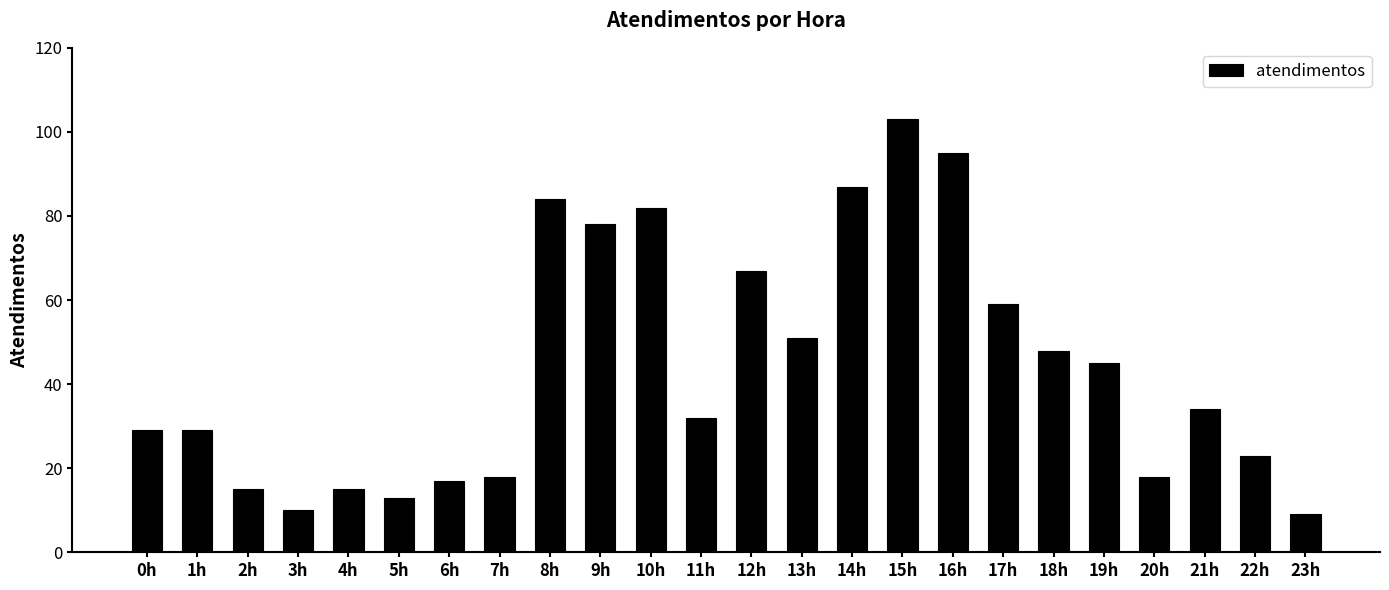

Is it true that the value at 13h is 51?

True